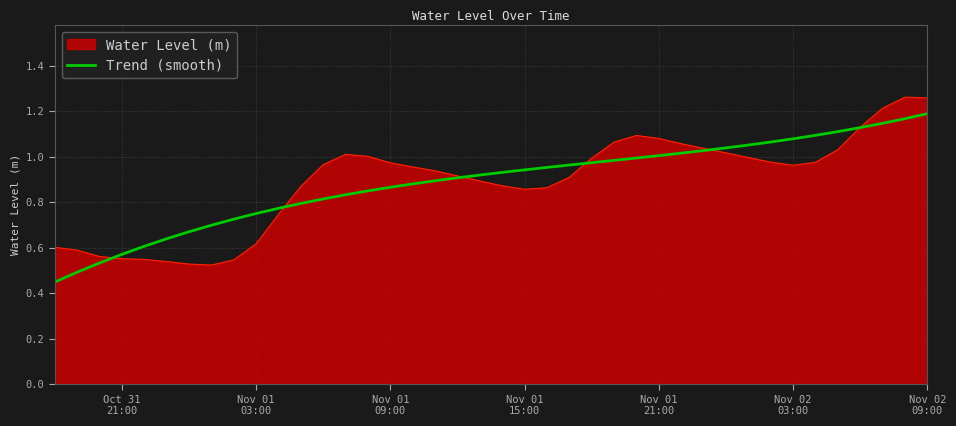

Rank the series by their maximum value, from lowest to highest.

Trend (smooth), Water Level (m)